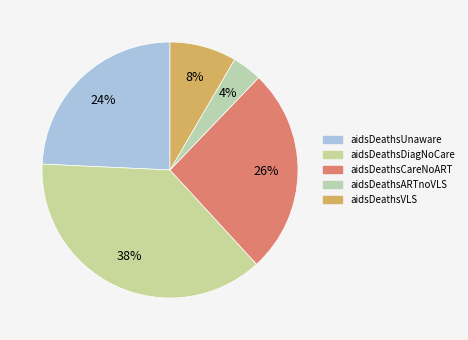

Which slice is the largest?

aidsDeathsDiagNoCare